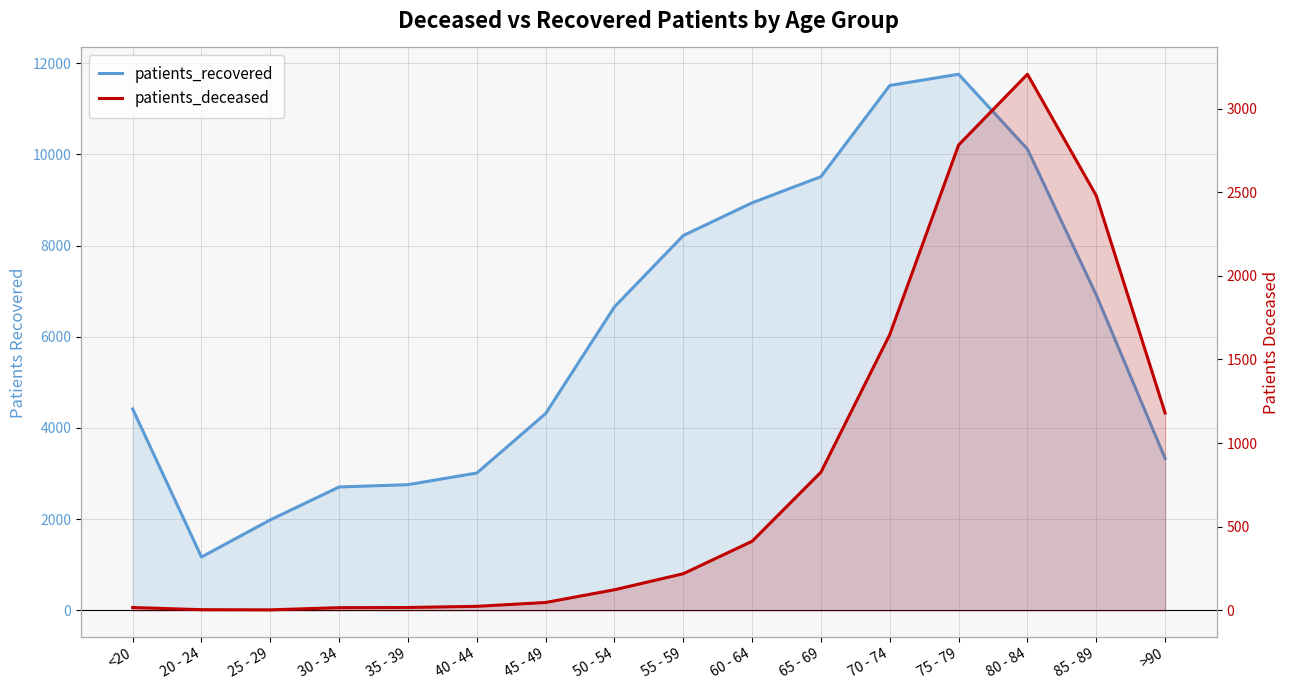

True or false: patients_deceased and patients_recovered cross at least once.

False